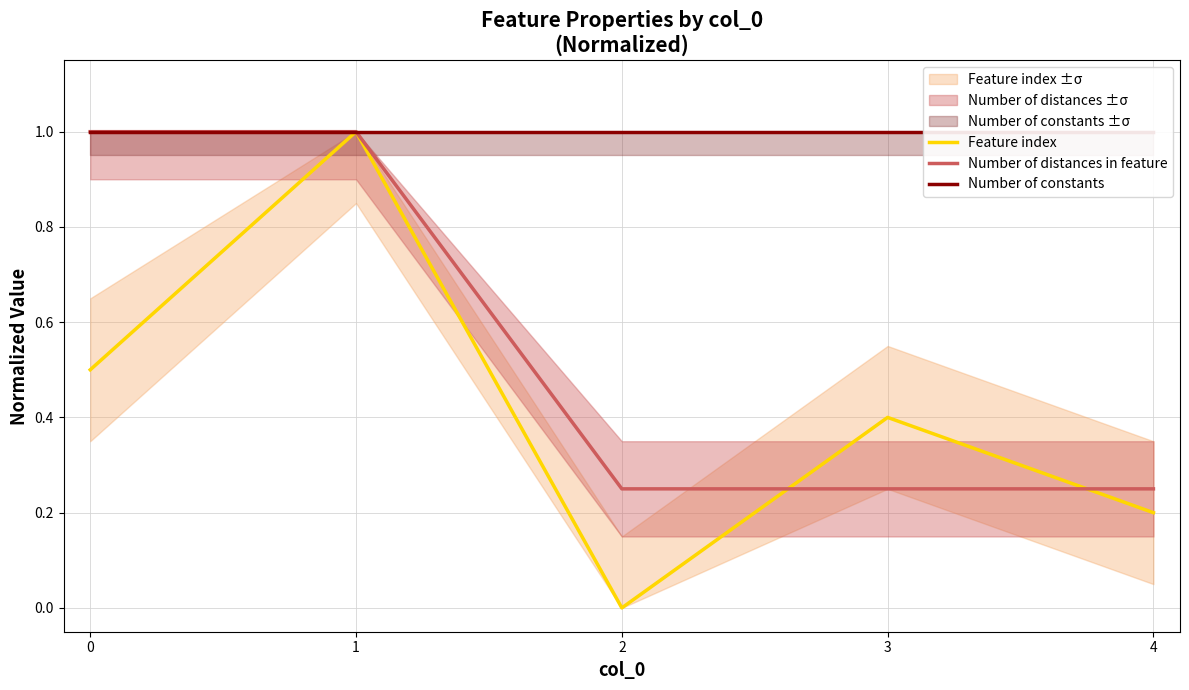

What is the highest value of the Number of constants series?

1.0